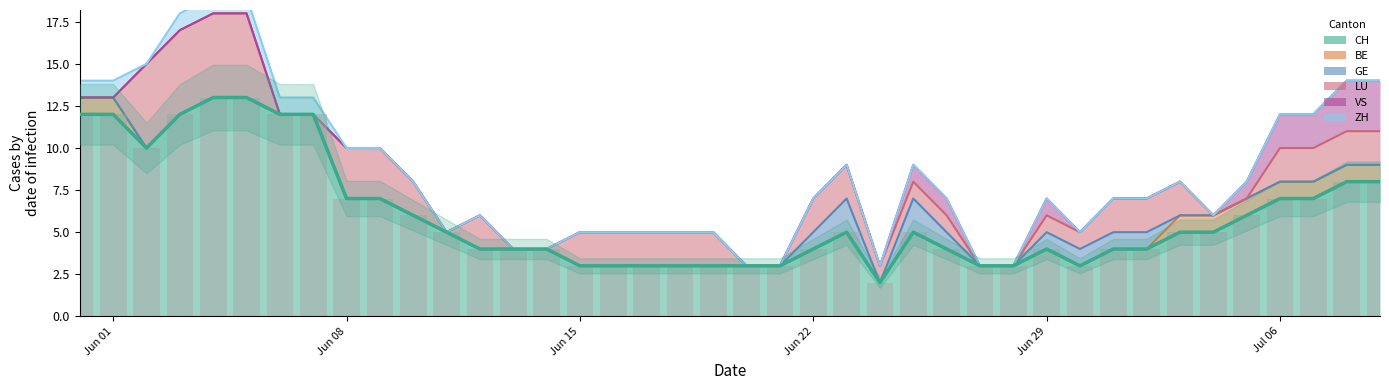

What are all the series names shown in the legend?

CH, BE, GE, LU, VS, ZH